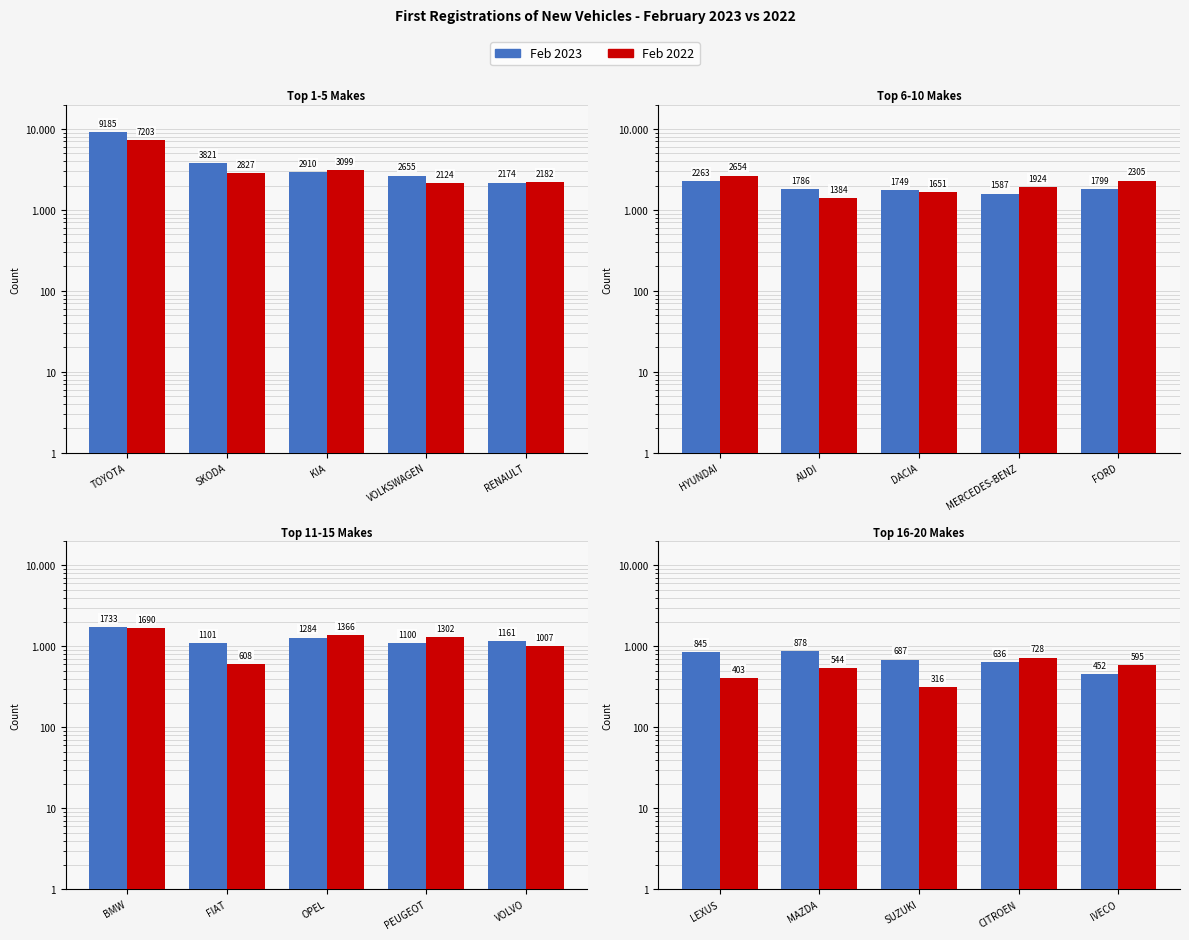

How many values in the Feb 2022 series are below 544?

2